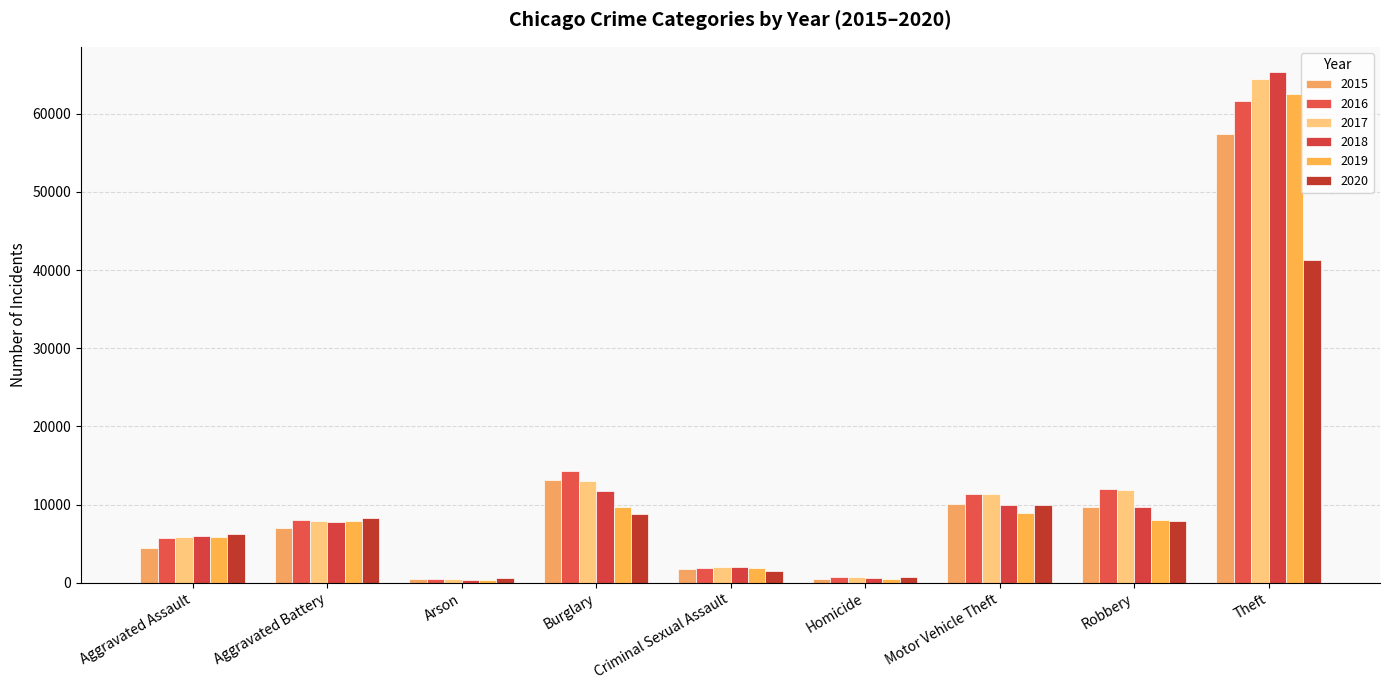

At how many categories does at least one series exceed 3504?

6